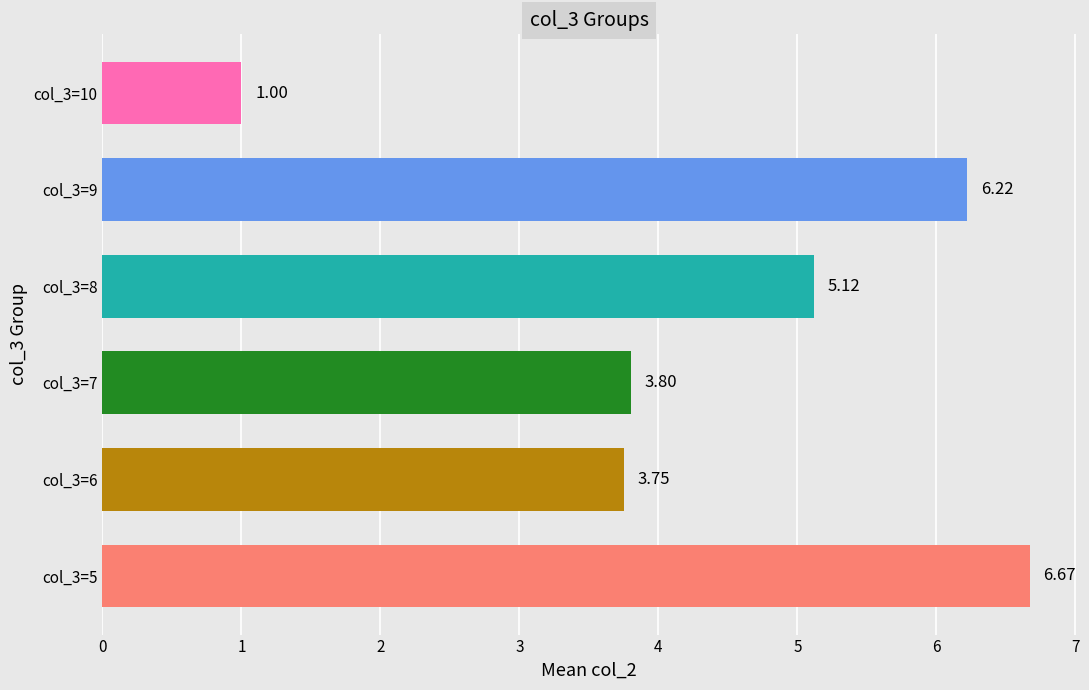

Which has a higher value, col_3=5 or col_3=9?

col_3=5